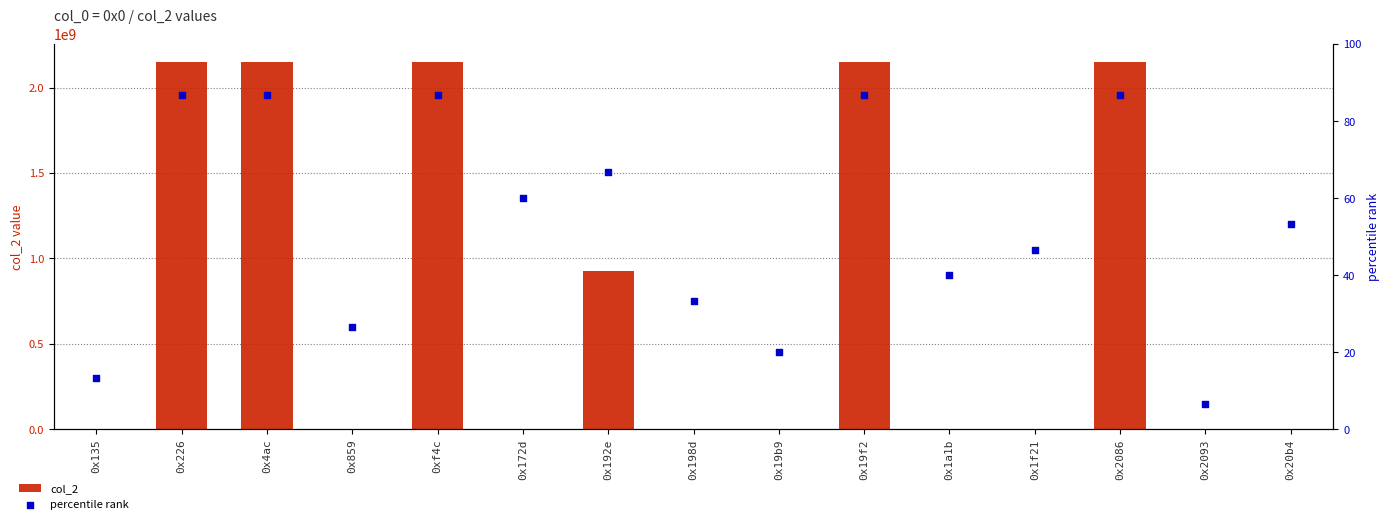

What is the total value across all series at 0x19f2?

2147483733.7